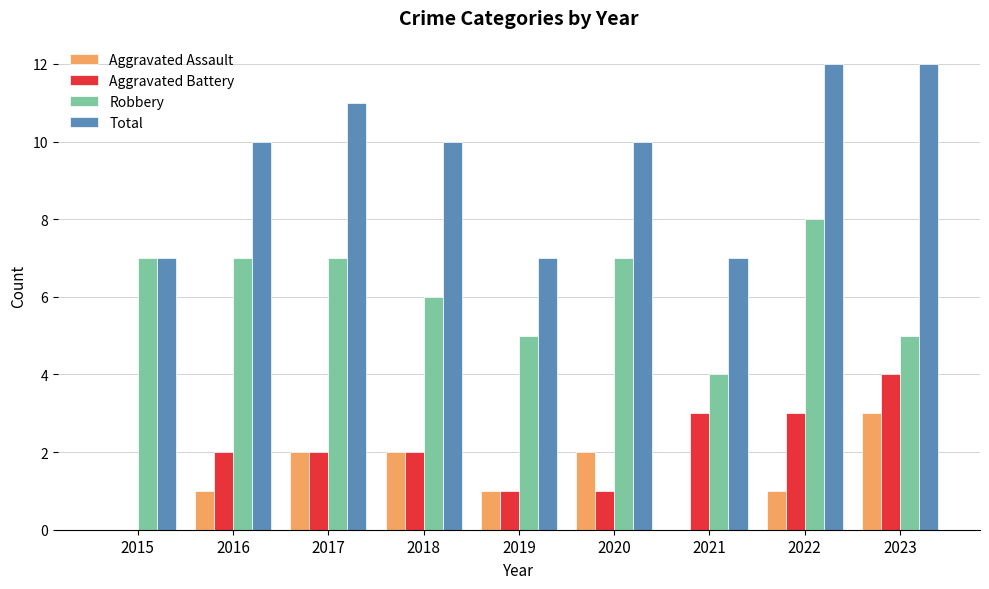

Reading right to left, list all the values displayed in this chart.

Aggravated Assault: 2023=3	2022=1	2021=0	2020=2	2019=1	2018=2	2017=2	2016=1	2015=0
Aggravated Battery: 2023=4	2022=3	2021=3	2020=1	2019=1	2018=2	2017=2	2016=2	2015=0
Robbery: 2023=5	2022=8	2021=4	2020=7	2019=5	2018=6	2017=7	2016=7	2015=7
Total: 2023=12	2022=12	2021=7	2020=10	2019=7	2018=10	2017=11	2016=10	2015=7